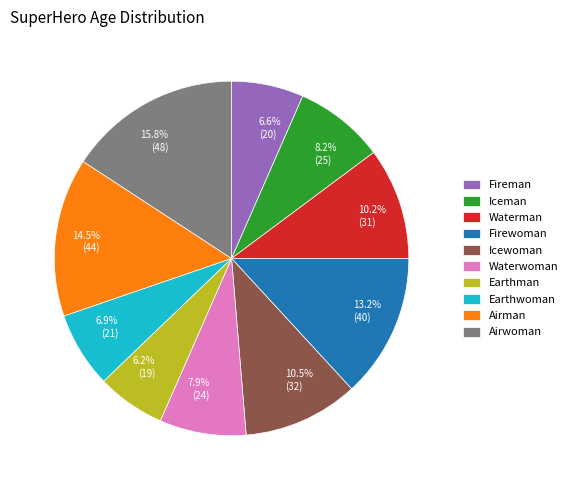

Which has a higher value, 6.6% (20) or 13.2% (40)?

13.2% (40)